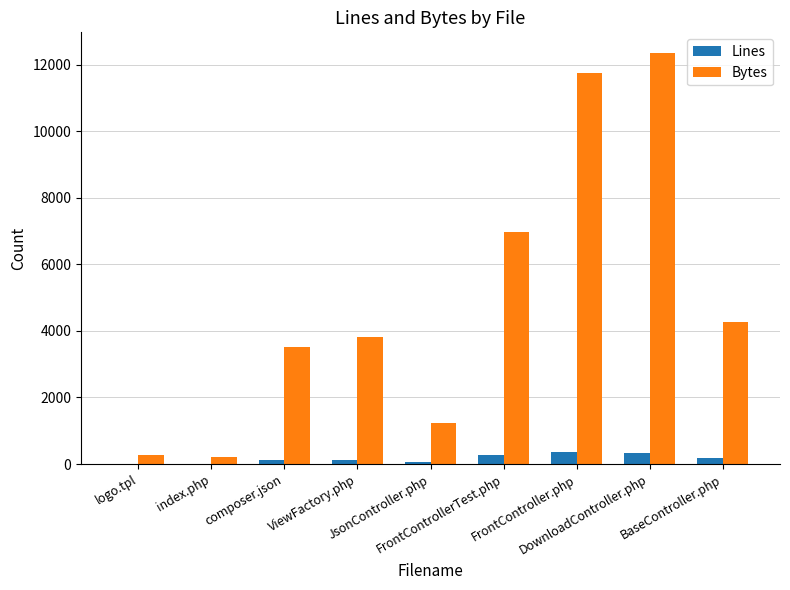

What is the maximum value for Lines?

372